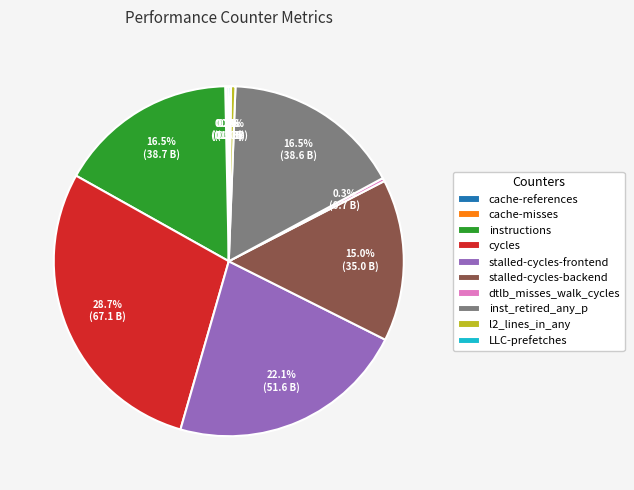

Which category has the biggest portion of the pie?

cycles